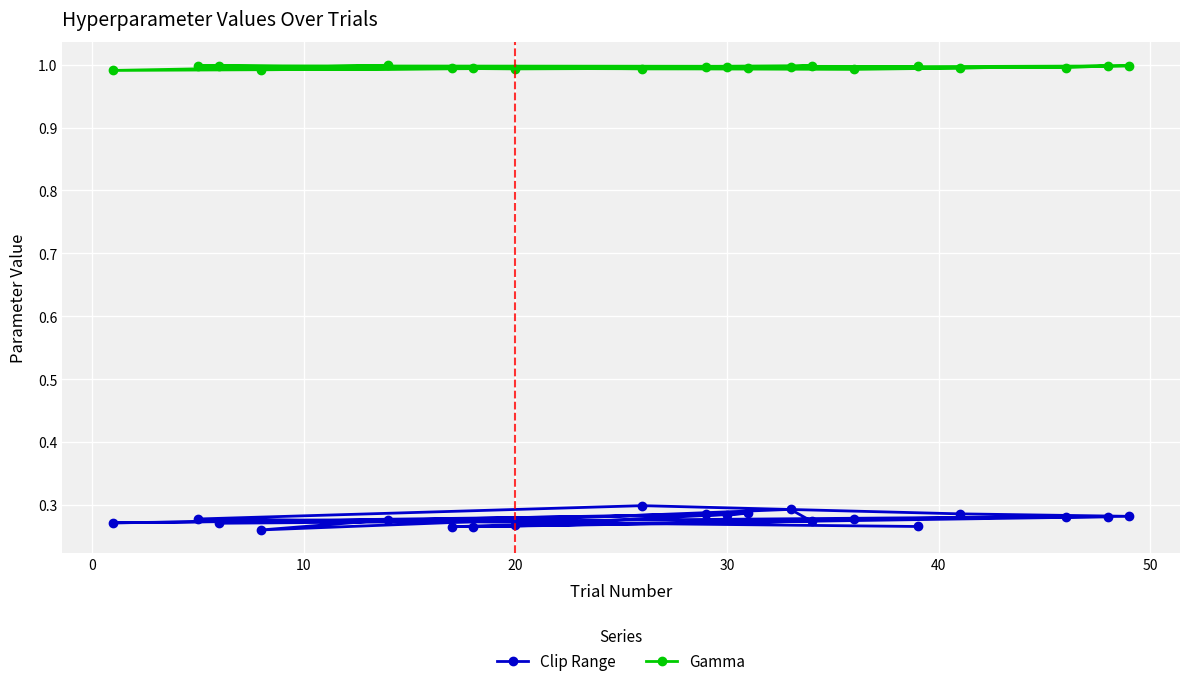

How many lines are shown in the chart?

2